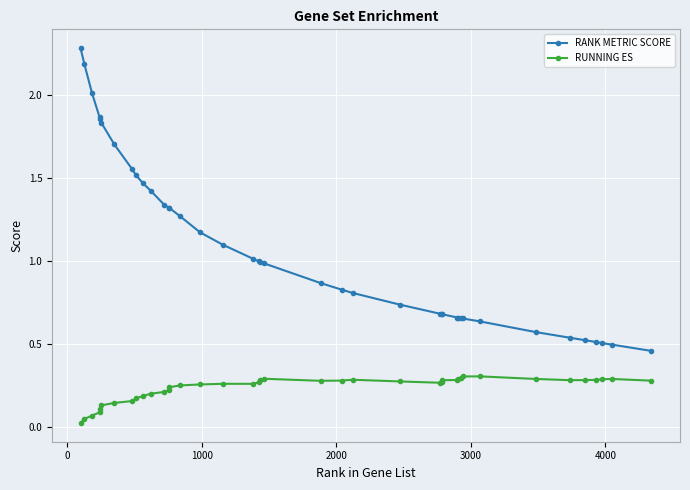

Which series has the largest range (max minus min)?

RANK METRIC SCORE